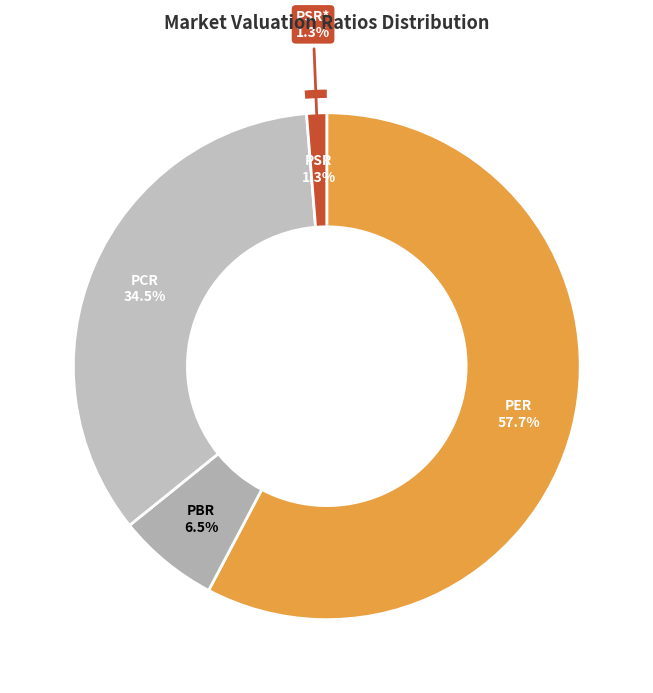

To the nearest percent, what percentage of the pie is PCR?

35%